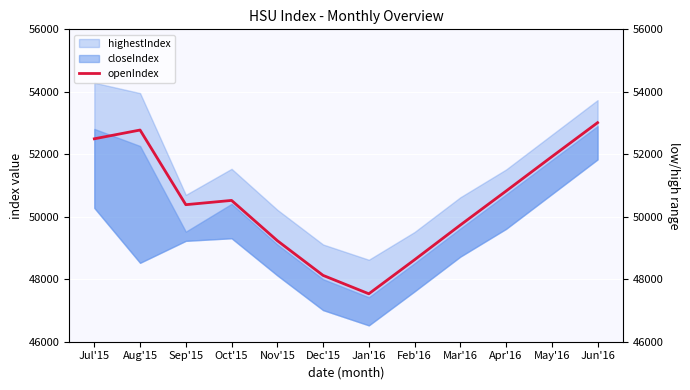

Reading right to left, transcribe all the data shown in this chart.

53012.2	51923.1	50823.0	49734.9	48623.9	47534.8	48123.7	49234.6	50523.4	50386.8	52776.4	52496.1